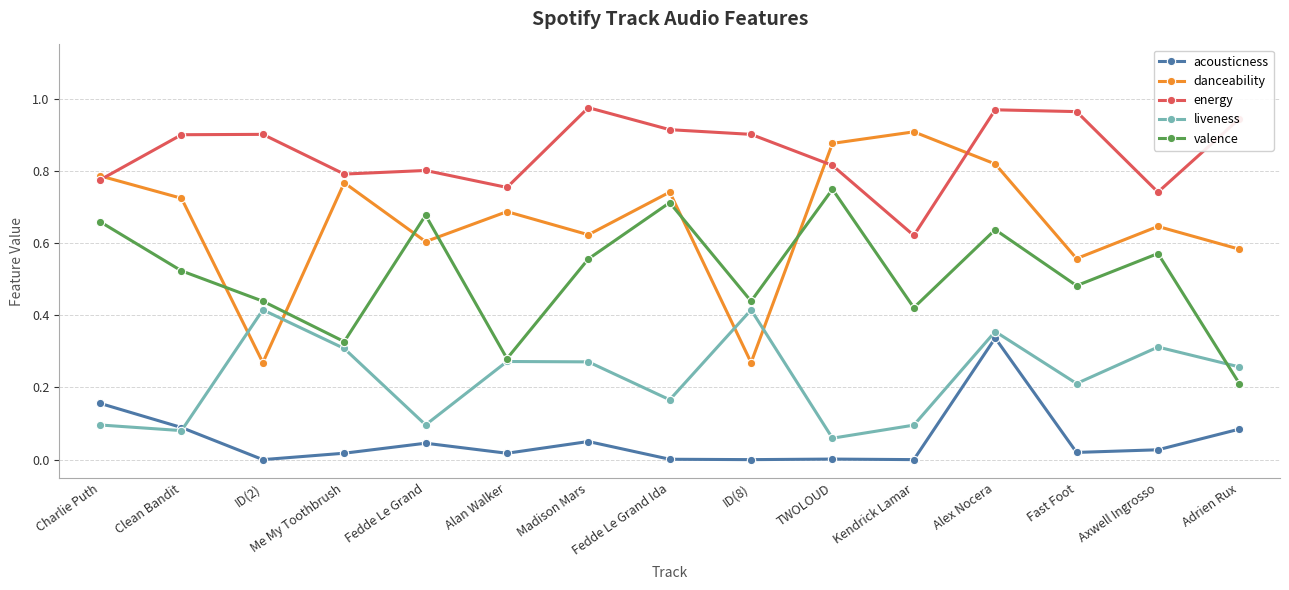

Where is the first local maximum for acousticness?

Fedde Le Grand